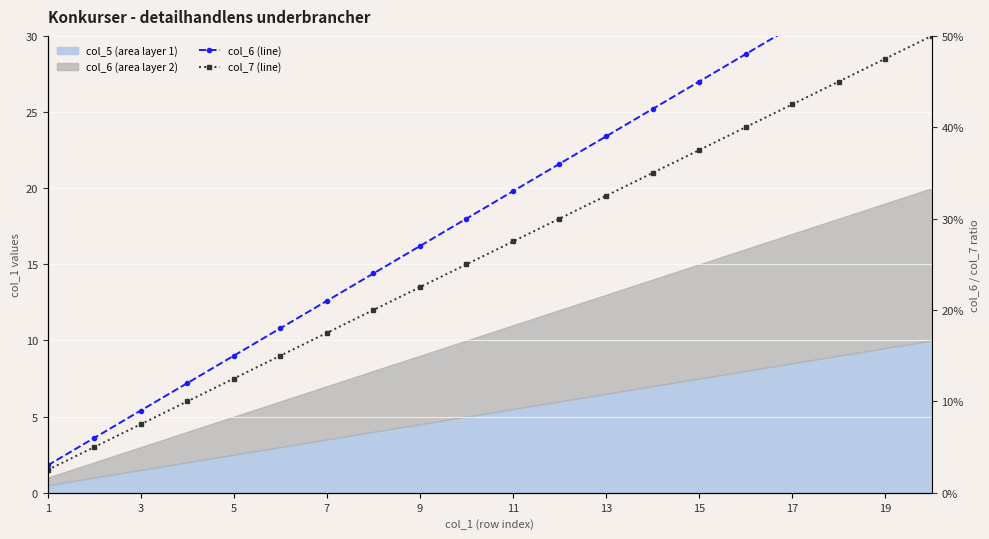

Rank the series by their average value, from lowest to highest.

col_7 (line), col_6 (line)